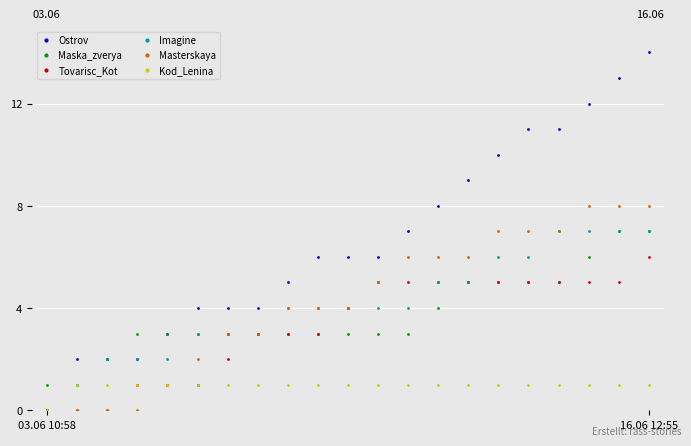

How many data points in Tovarisc_Kot are less than 4?

10